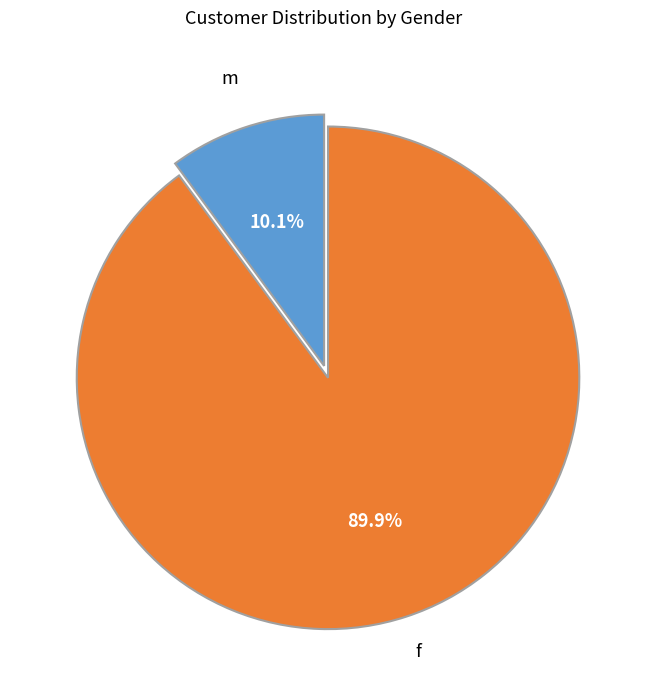

Which has a higher value, f or m?

f